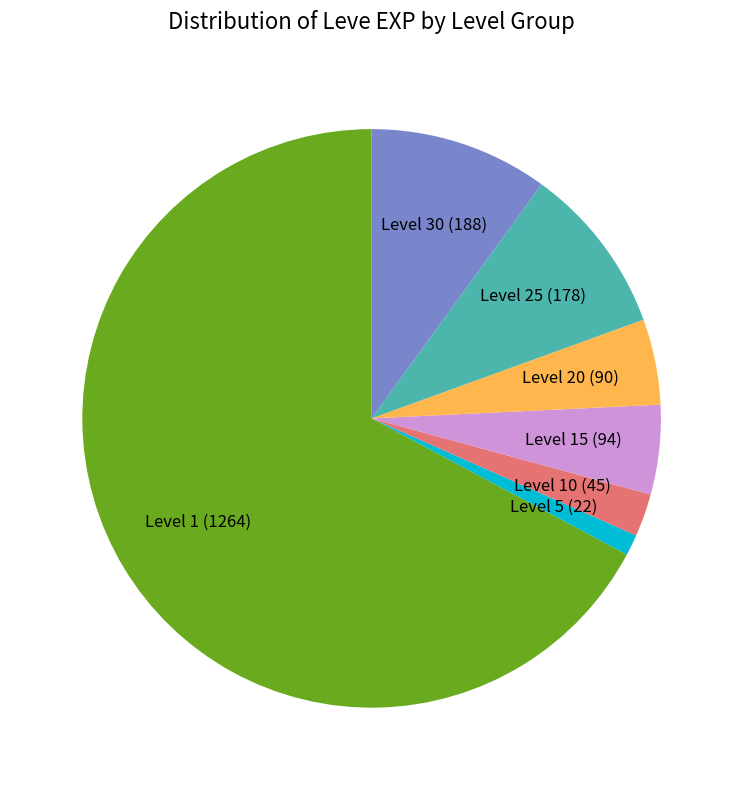

Count the number of slices in the pie.

7